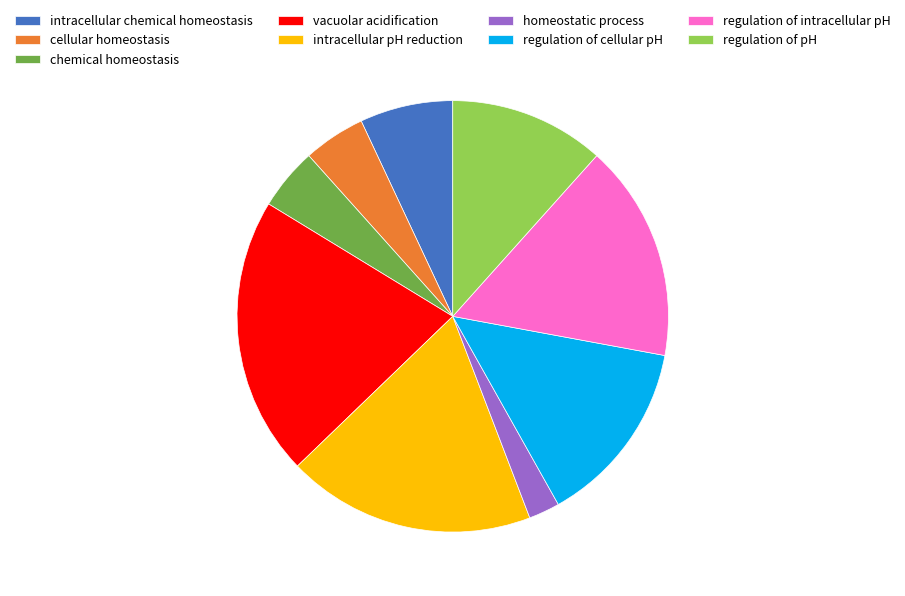

Do regulation of pH and regulation of intracellular pH together represent more than half of the pie?

No